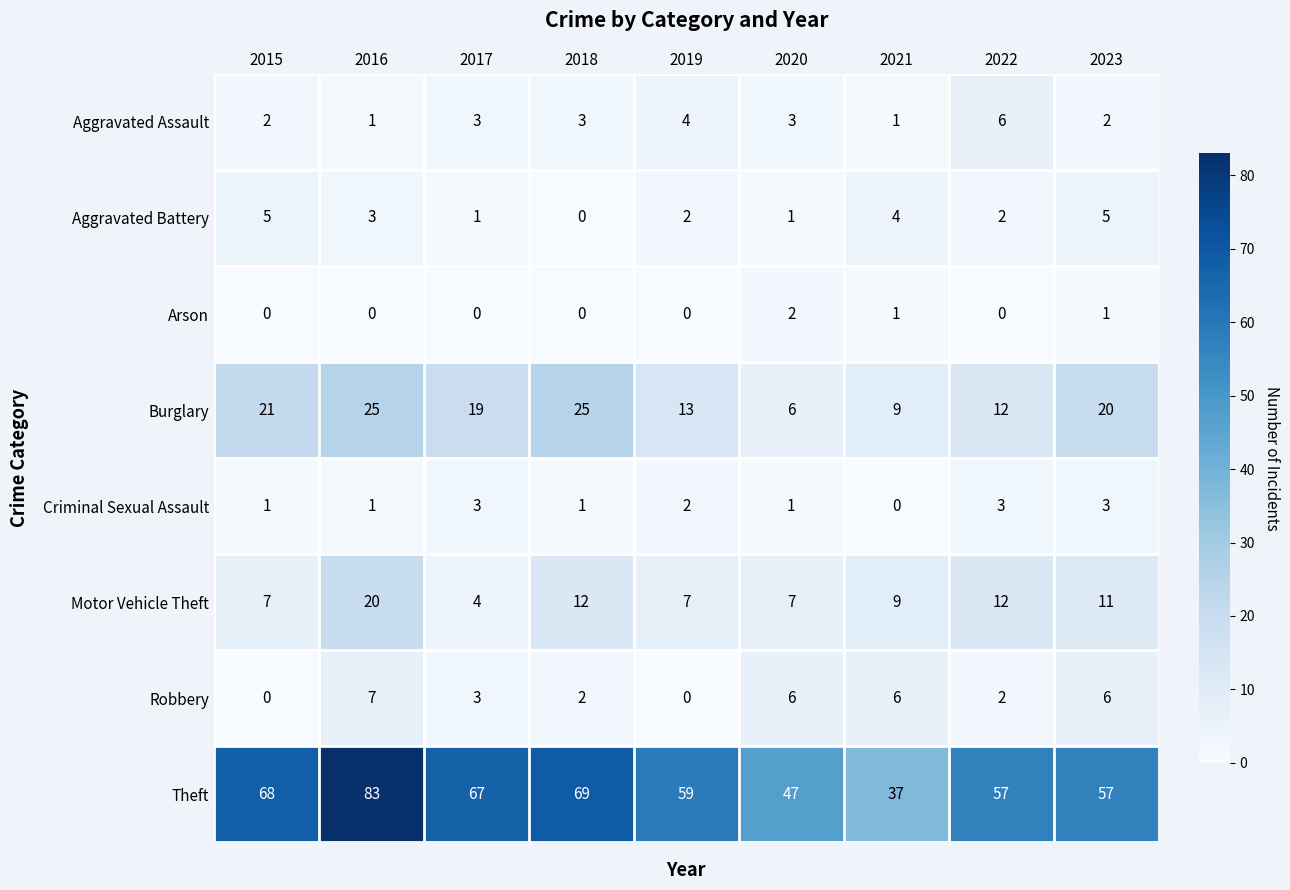

Which series has the largest total across all categories?

Theft